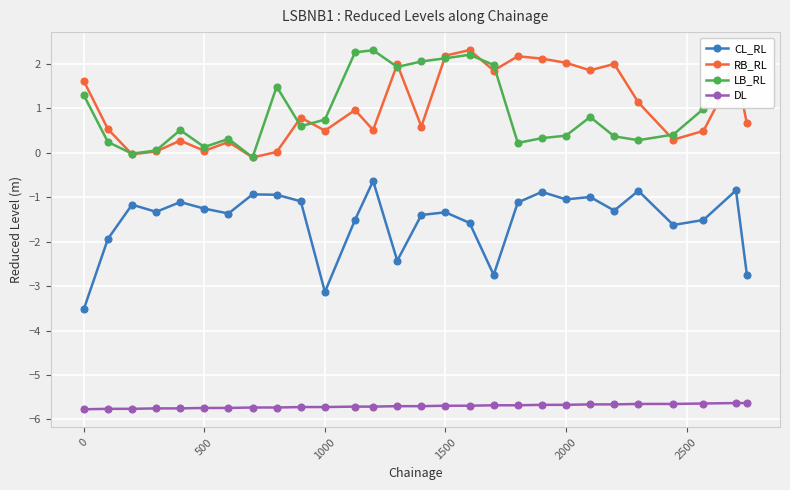

What is the greatest value displayed?

2.3